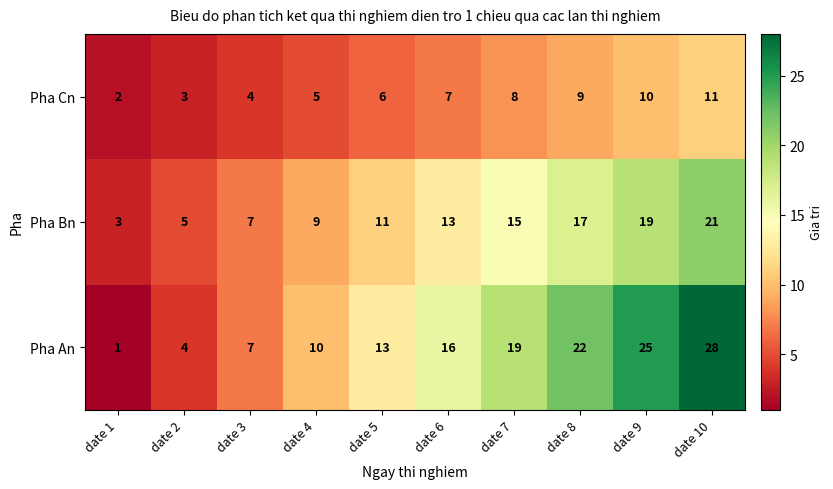

Which category has the highest value in the Pha Bn series?

date 10